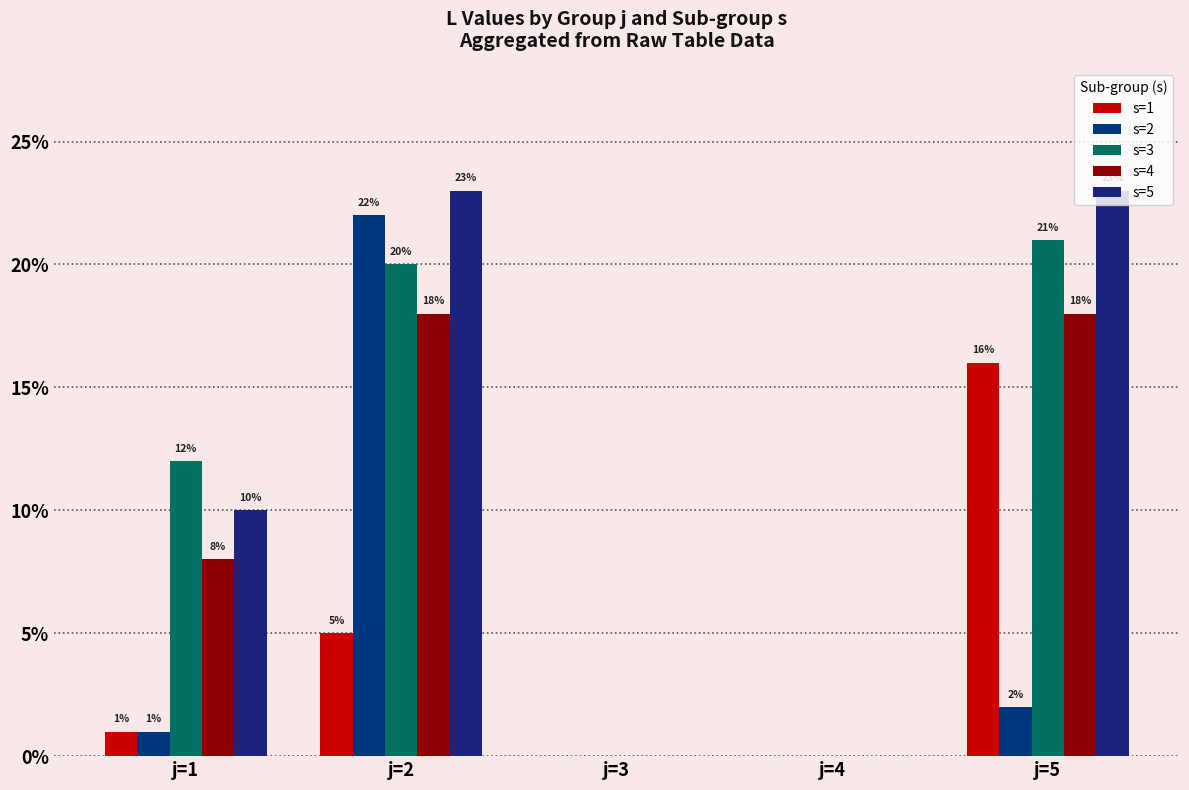

How many values in s=4 are above zero?

3